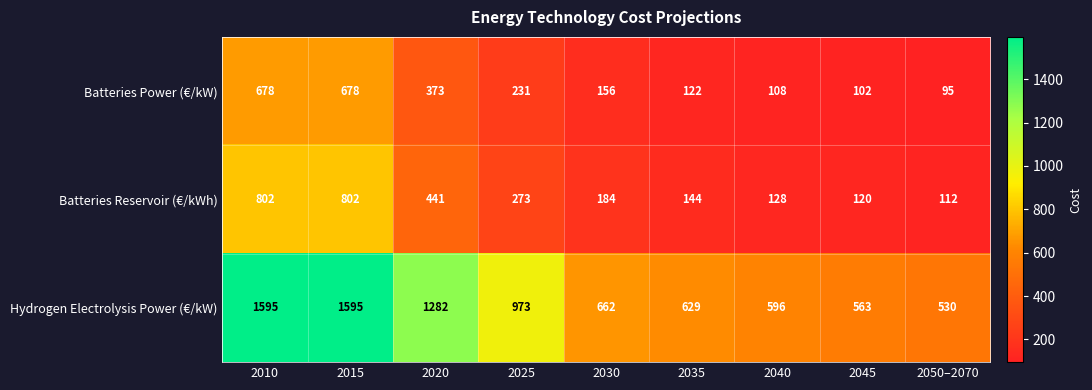

Which label corresponds to the smallest value in the chart?

2050–2070